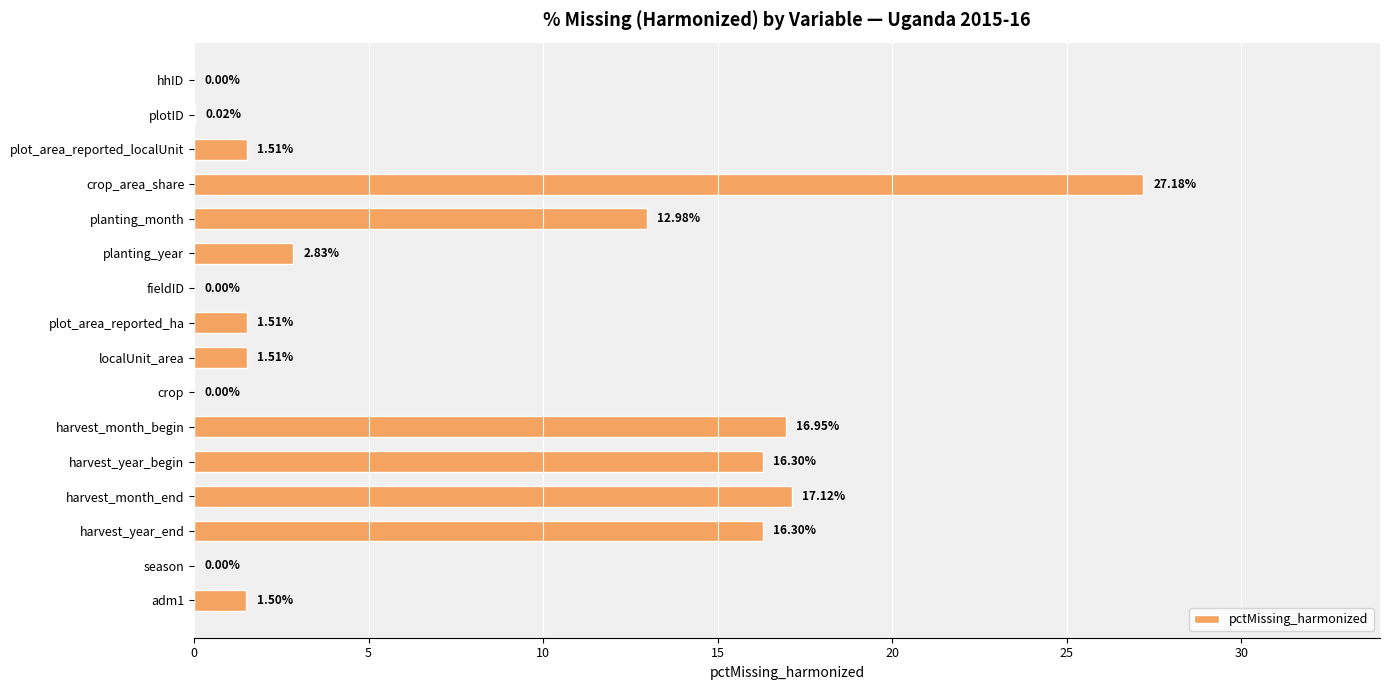

At which label is the value closest to 13?

planting_month